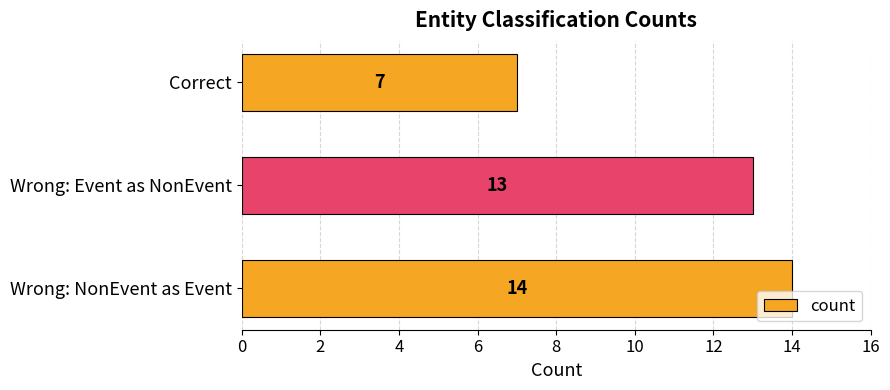

What is the difference between the second highest and minimum values?

6